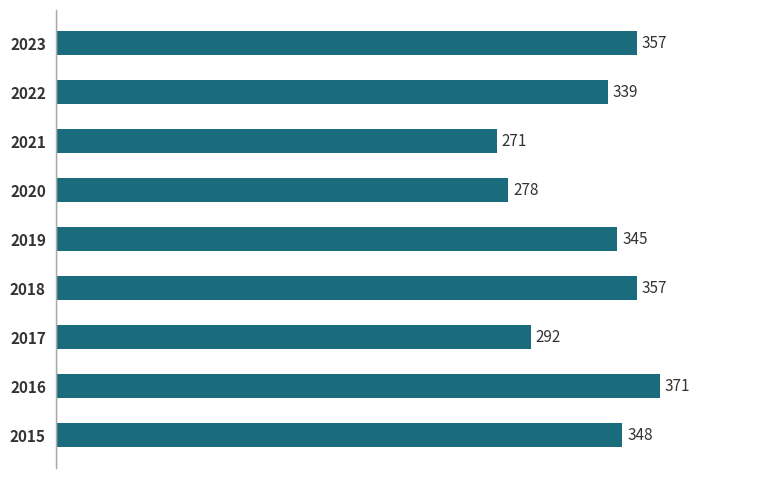

How many bars are there in total?

9